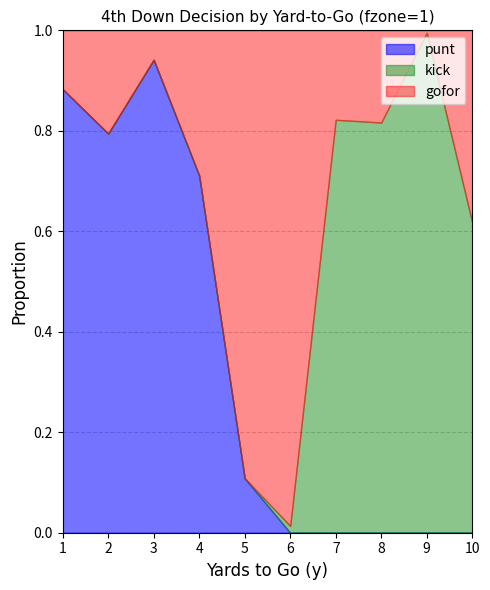

What is the value of the gofor point at the 2nd from the left?

0.2